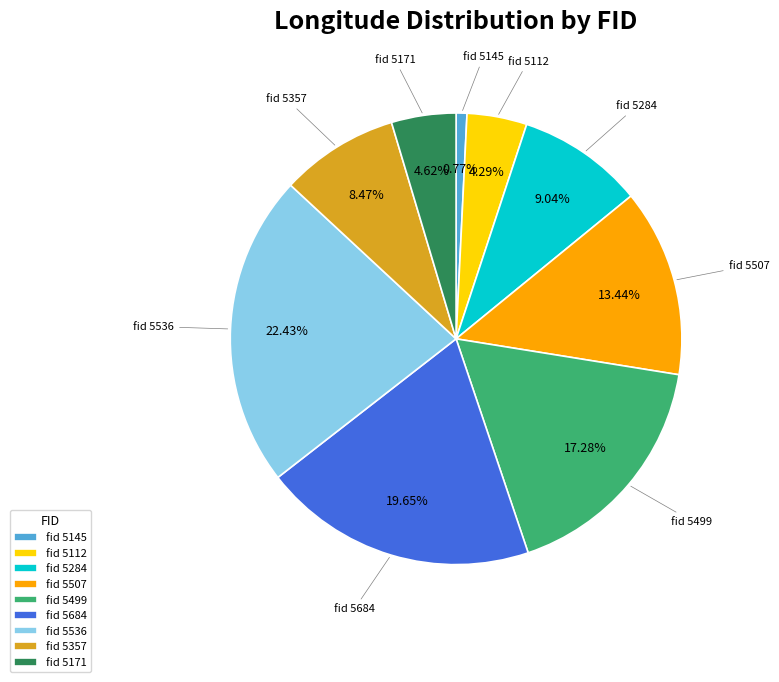

Which has a higher value, fid 5499 or fid 5684?

fid 5684